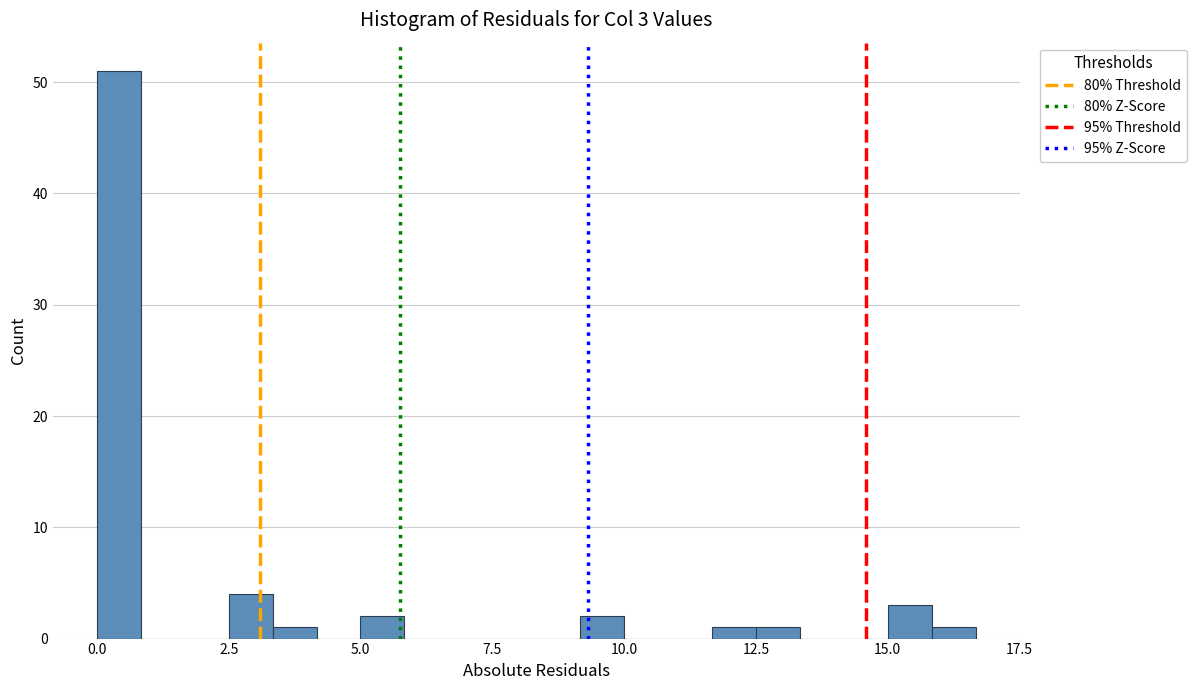

Read against the x-axis, roughly where is the centre of the tallest bar?

0.5